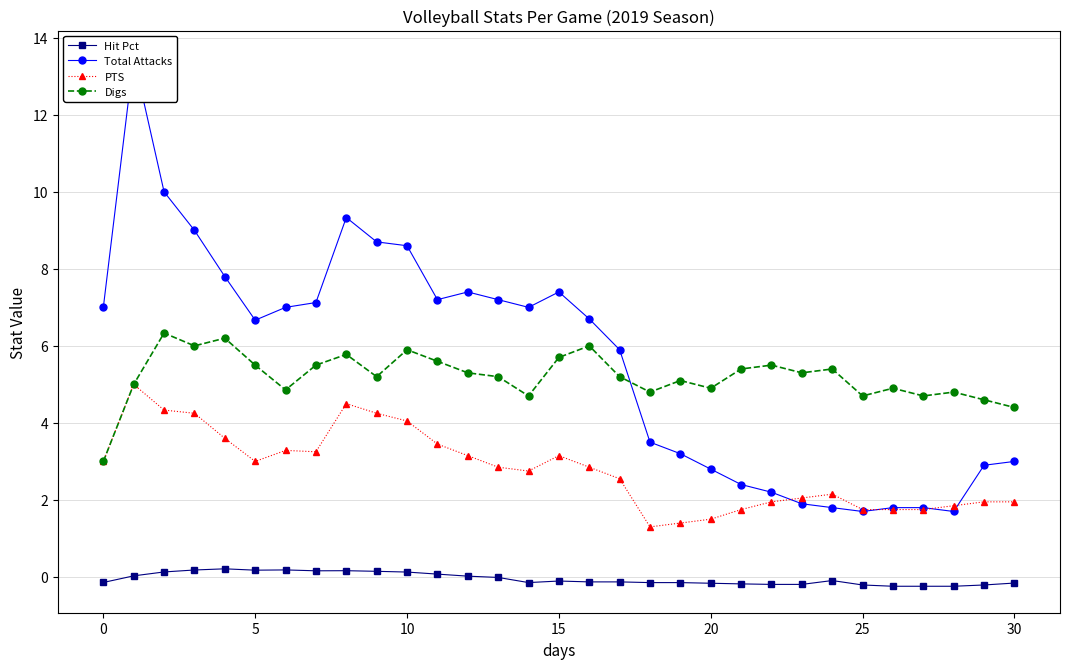

How many lines are shown in the chart?

4